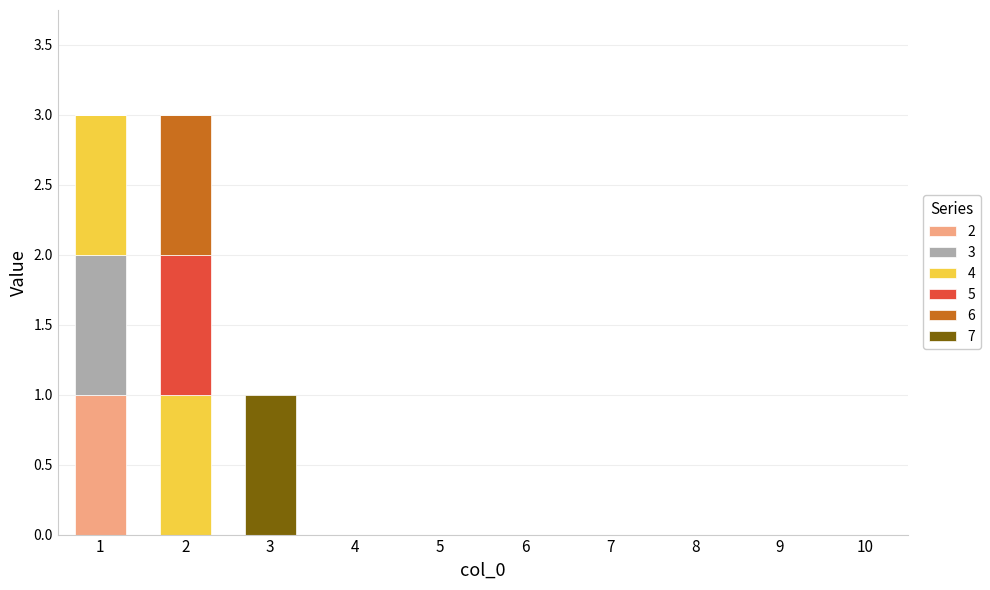

The 2 series shows 0 at 1. True or false?

False